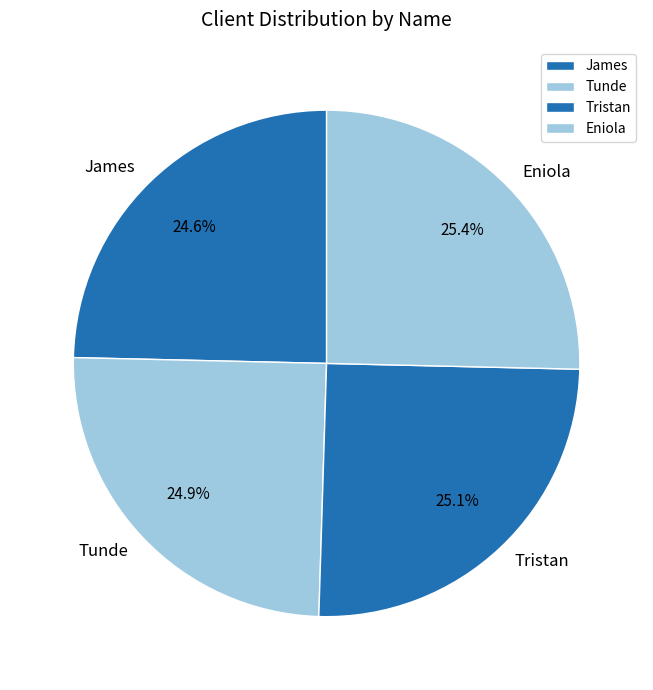

What is the total percentage of Tristan and Tunde?

50.0%